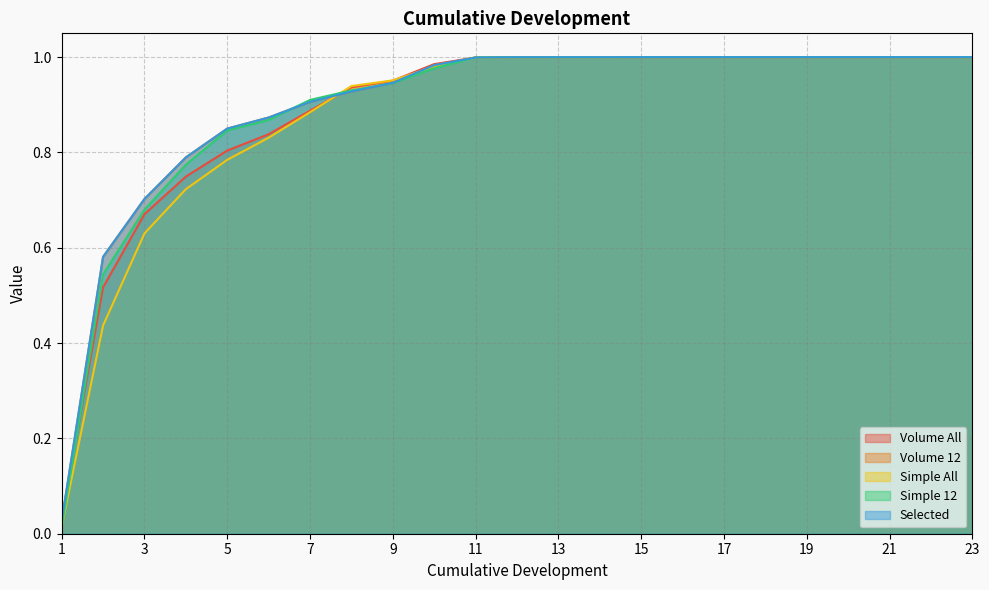

How many series are shown in this chart?

5